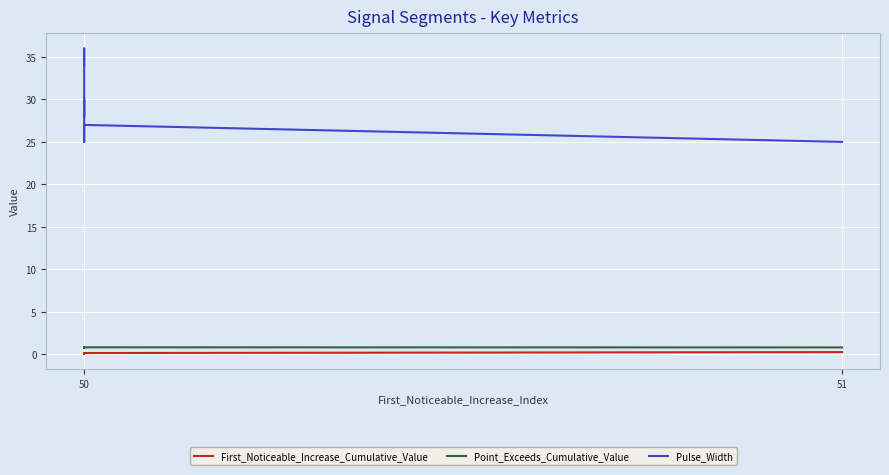

What is the average value of the Pulse_Width series?

29.3